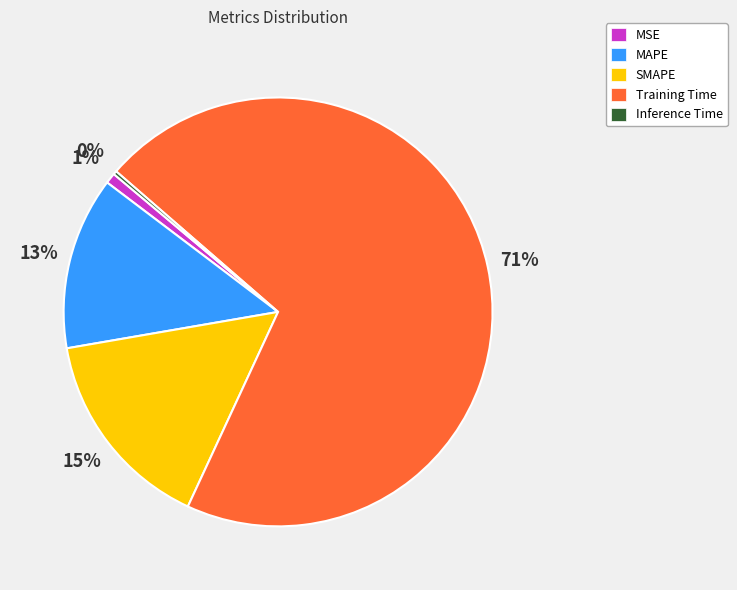

To the nearest percent, what percentage of the pie is Training Time?

71%